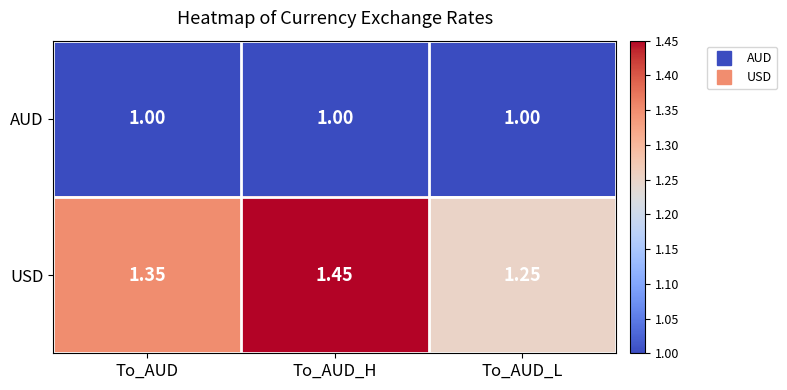

List the series in order of their peak value, lowest first.

AUD, USD